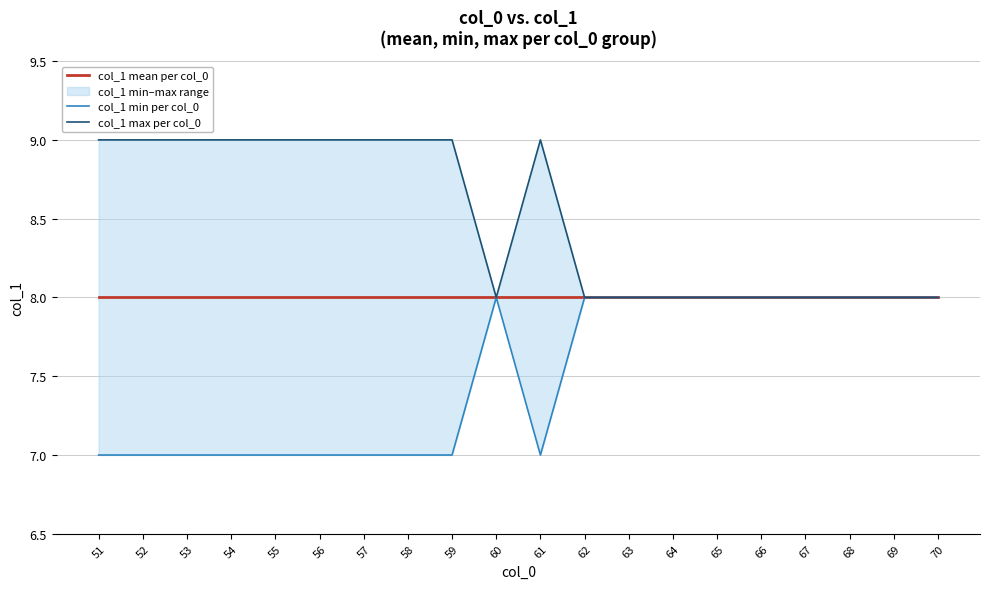

What are all the series names shown in the legend?

col_1 mean per col_0, col_1 min per col_0, col_1 max per col_0